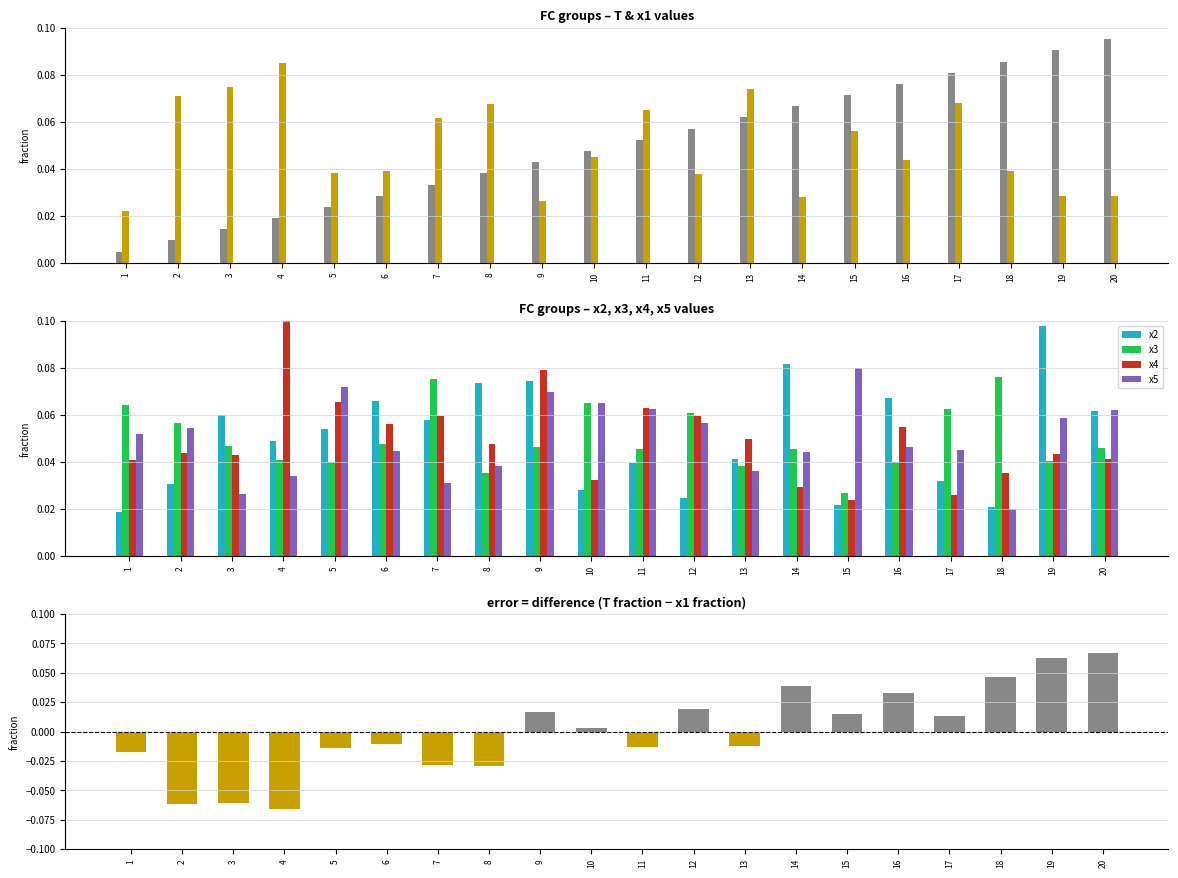

What is the difference between the second highest and minimum values in the x1 series?

0.1